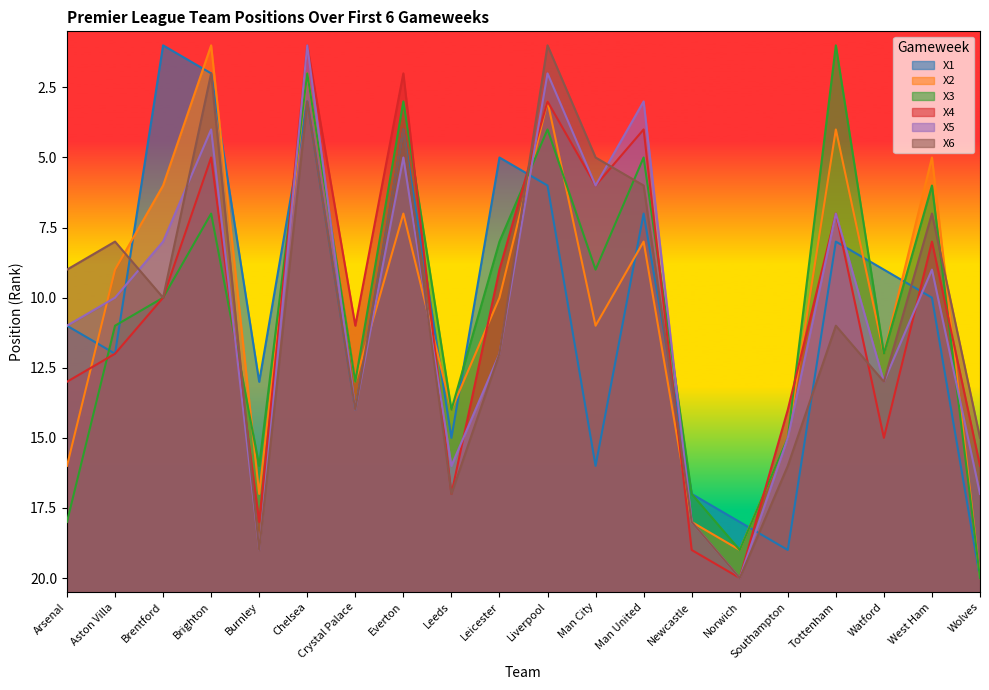

What is the difference between the X4 values at Brentford and Southampton?

4